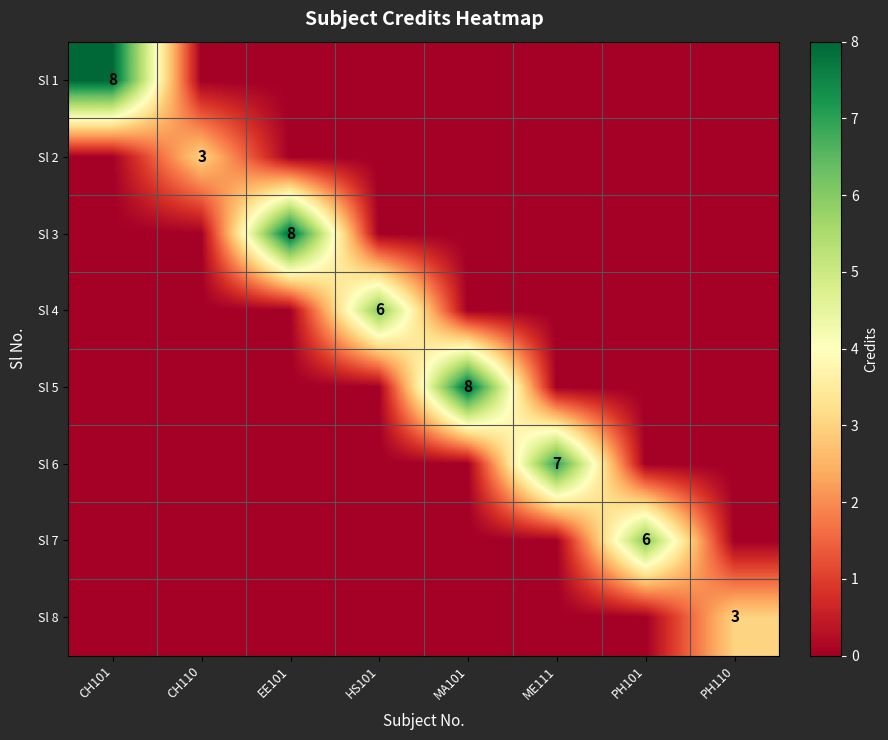

The value of Sl 6 at ME111 is 12. True or false?

False